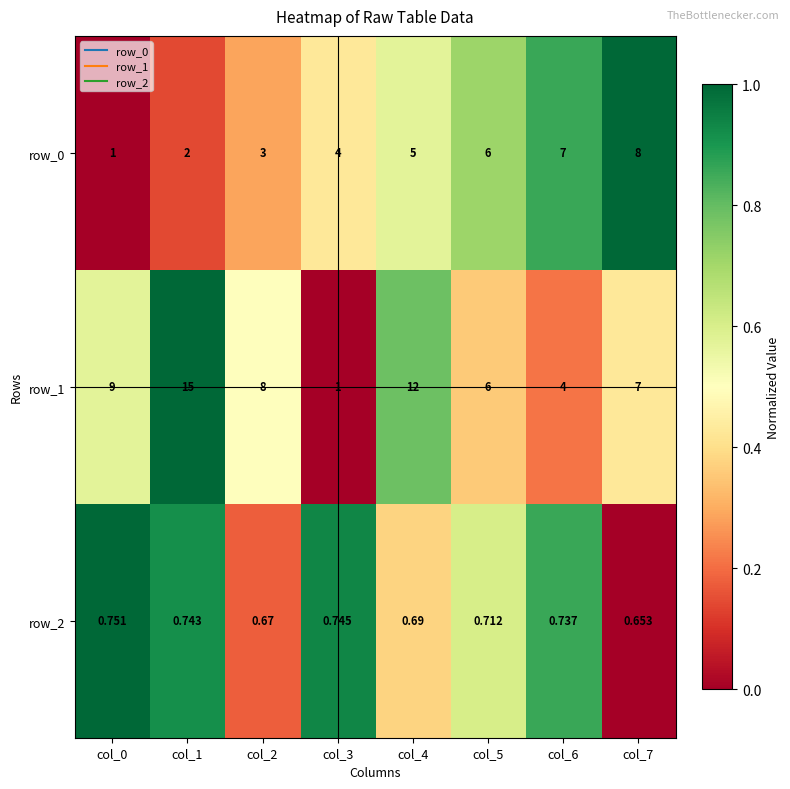

Is the value of row_1 at col_6 greater than the value of row_2 at col_4?

Yes